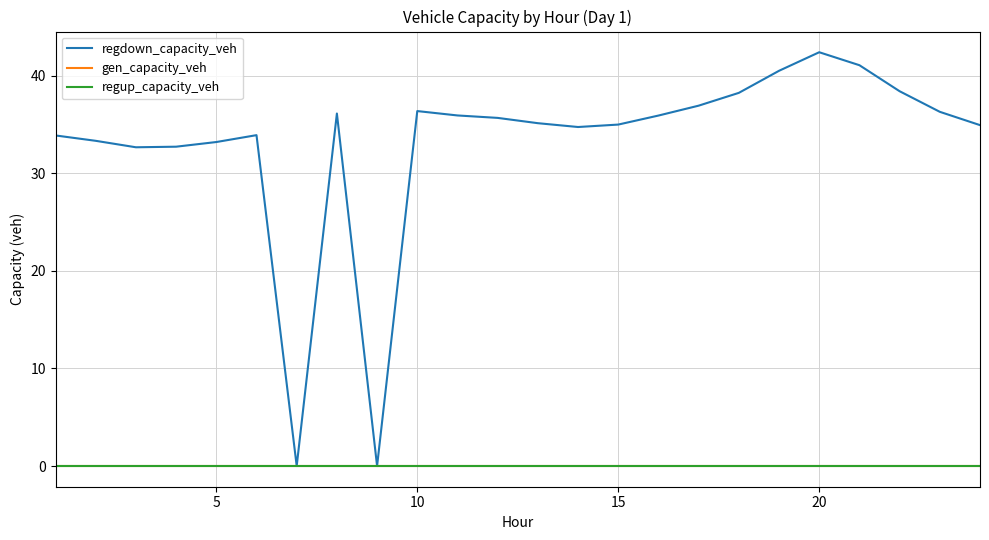

Which series has the widest spread of values?

regdown_capacity_veh